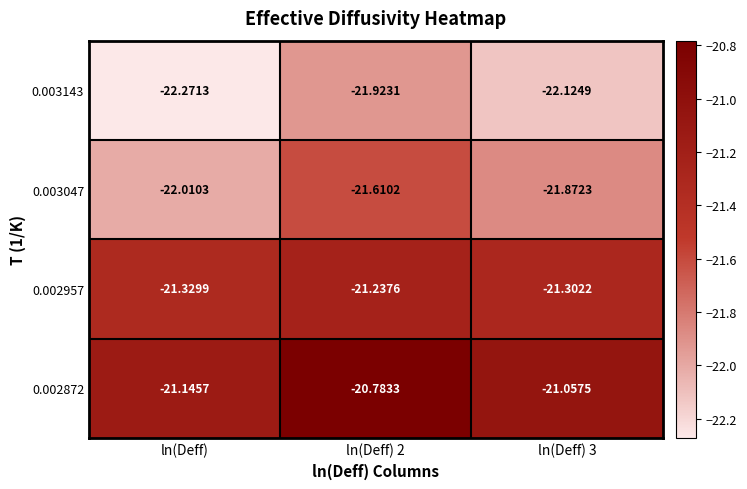

Which category has the lowest value in the 0.002957 series?

ln(Deff)